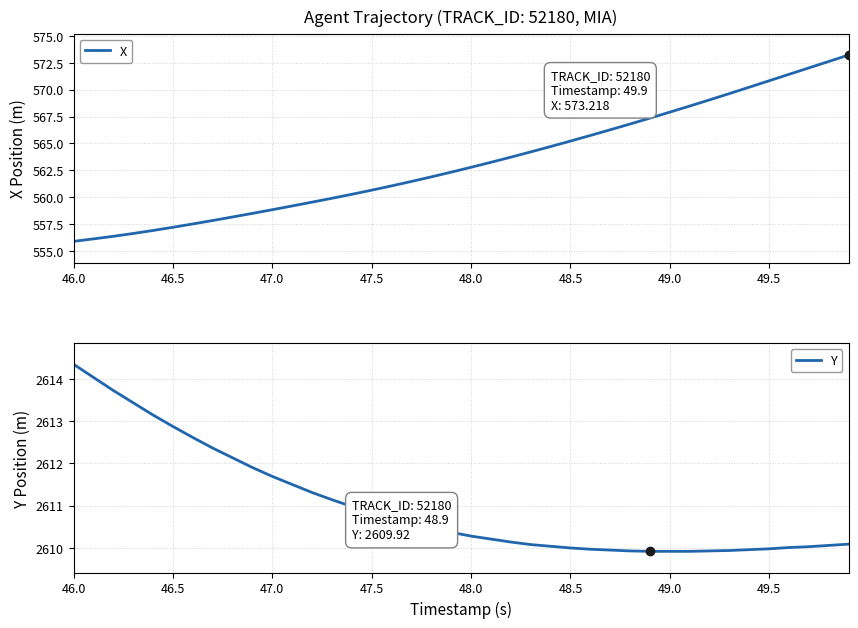

True or false: Y and X intersect in this chart.

False